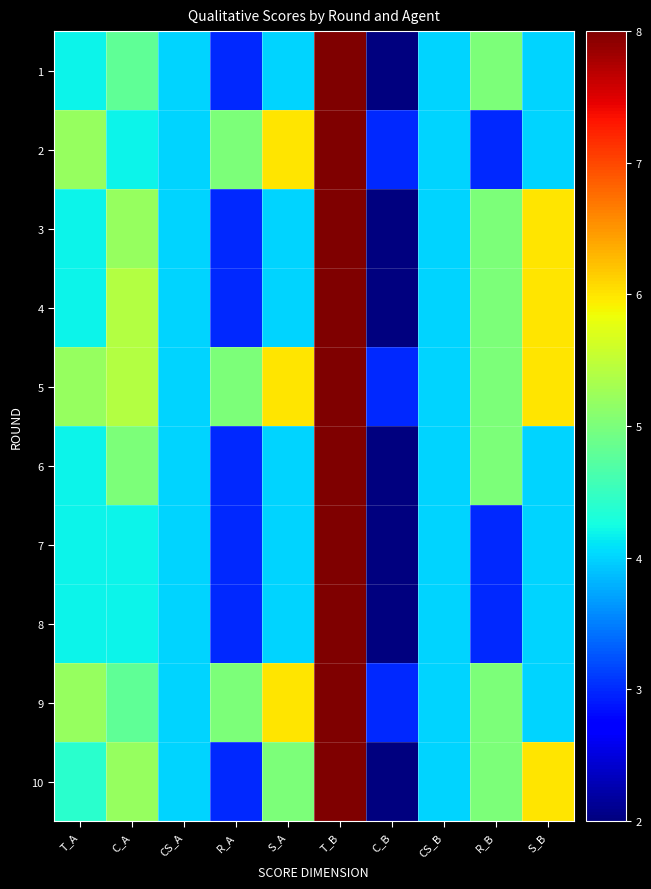

Which series has the largest total across all categories?

5